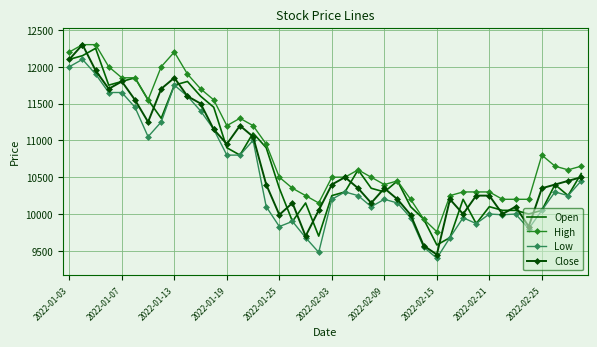

Which series has the largest total across all categories?

High